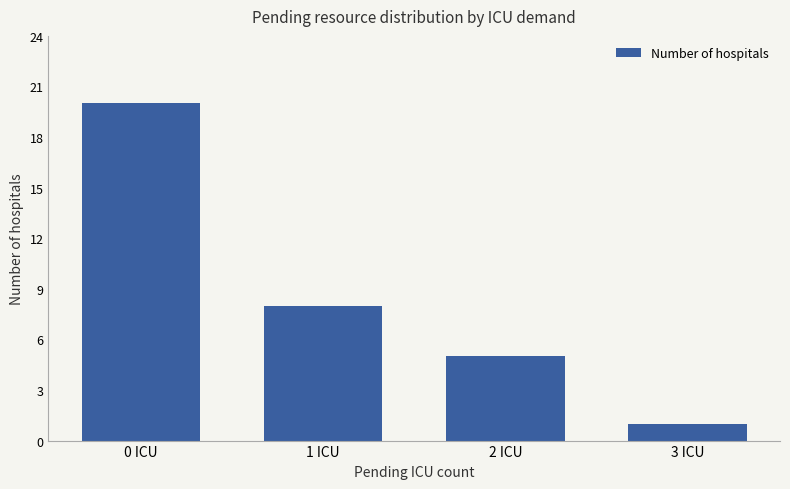

List the labels in order of value, smallest first.

3 ICU, 2 ICU, 1 ICU, 0 ICU